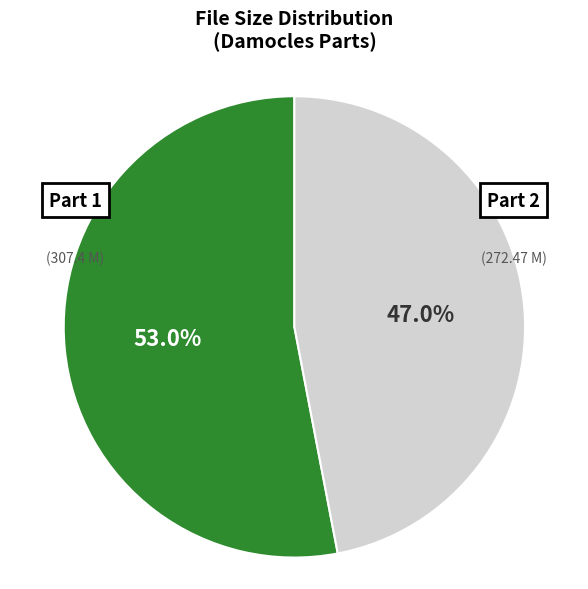

Between Part 2 and Part 1, which is larger?

Part 1